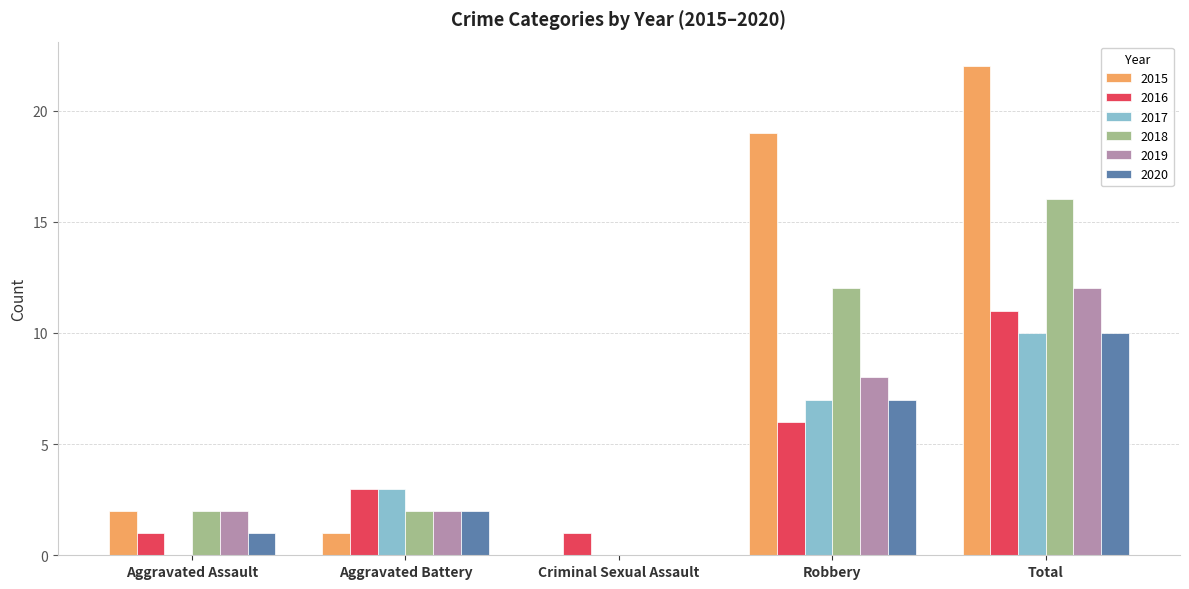

Reading left to right, extract all data points from this chart.

2015: Aggravated Assault=2	Aggravated Battery=1	Criminal Sexual Assault=0	Robbery=19	Total=22
2016: Aggravated Assault=1	Aggravated Battery=3	Criminal Sexual Assault=1	Robbery=6	Total=11
2017: Aggravated Assault=0	Aggravated Battery=3	Criminal Sexual Assault=0	Robbery=7	Total=10
2018: Aggravated Assault=2	Aggravated Battery=2	Criminal Sexual Assault=0	Robbery=12	Total=16
2019: Aggravated Assault=2	Aggravated Battery=2	Criminal Sexual Assault=0	Robbery=8	Total=12
2020: Aggravated Assault=1	Aggravated Battery=2	Criminal Sexual Assault=0	Robbery=7	Total=10